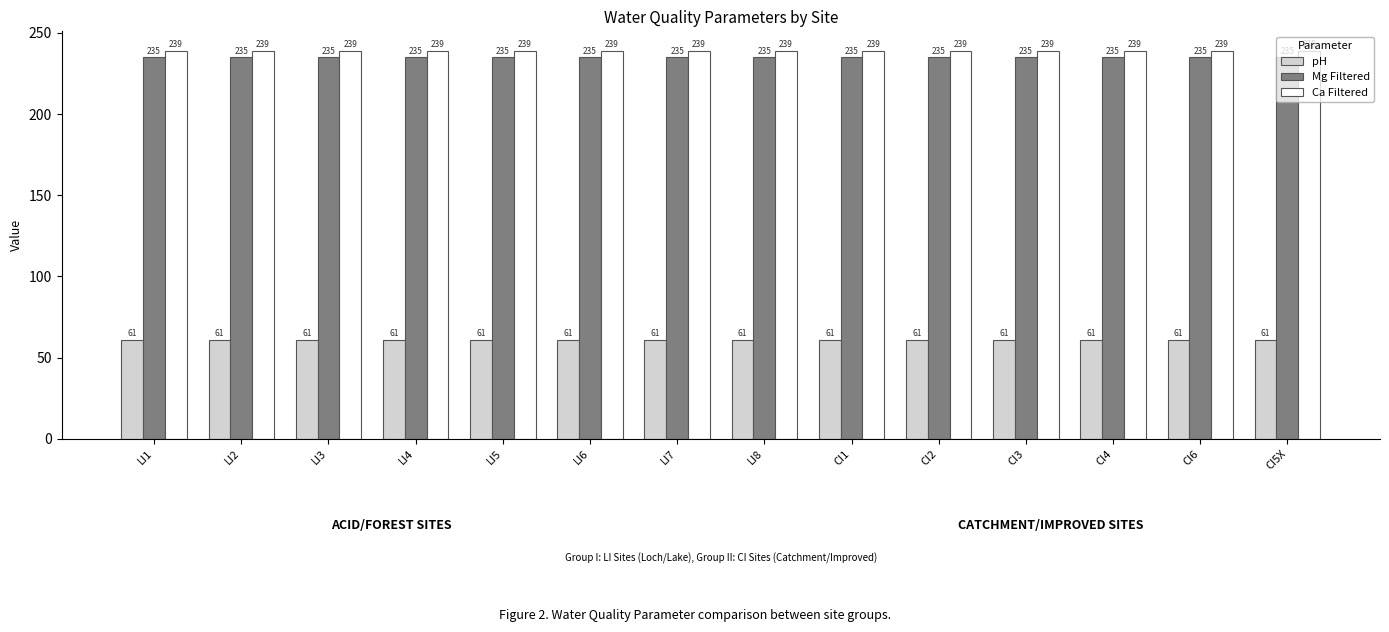

What is the maximum value for pH?

61